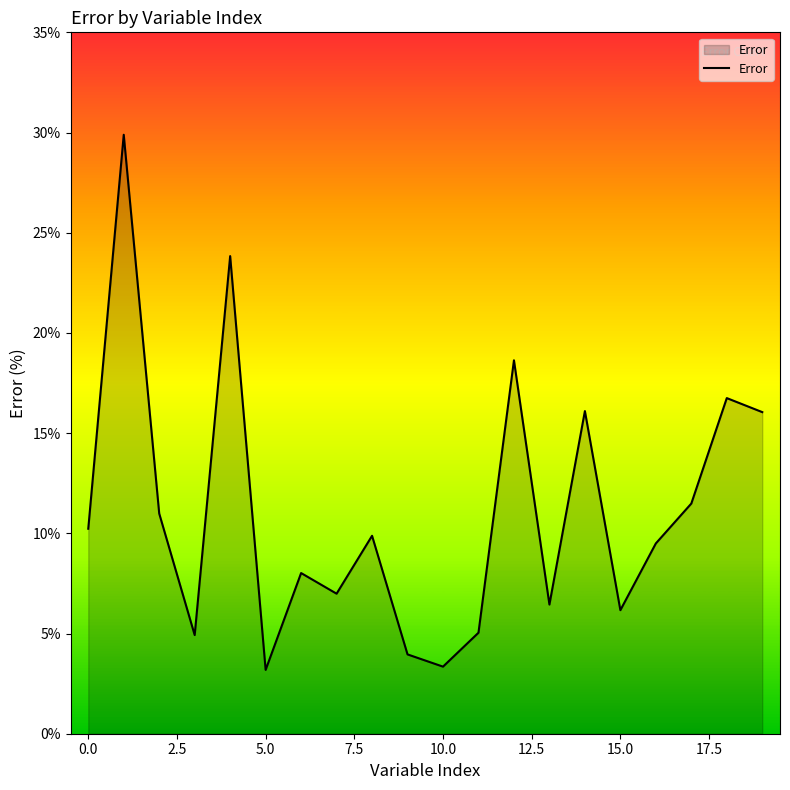

What is the smallest value displayed?

3.2